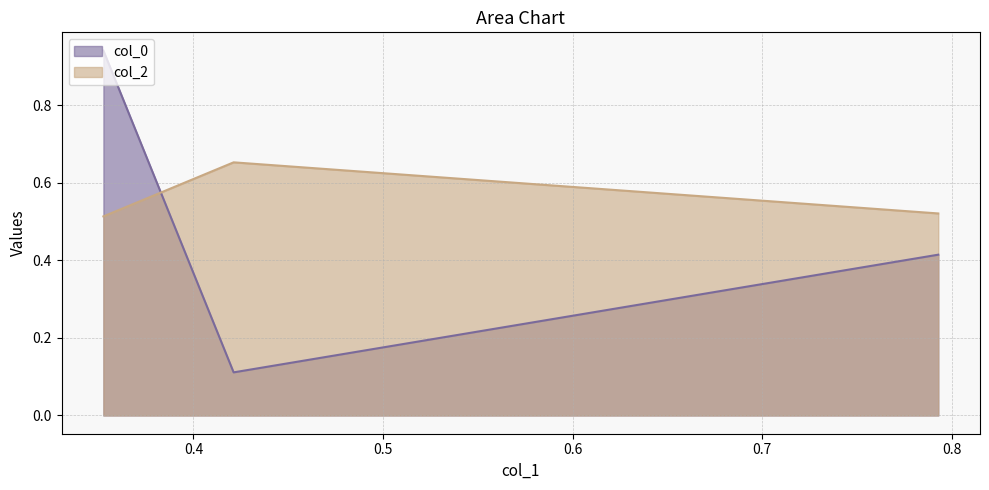

Does the chart have visible grid lines?

Yes